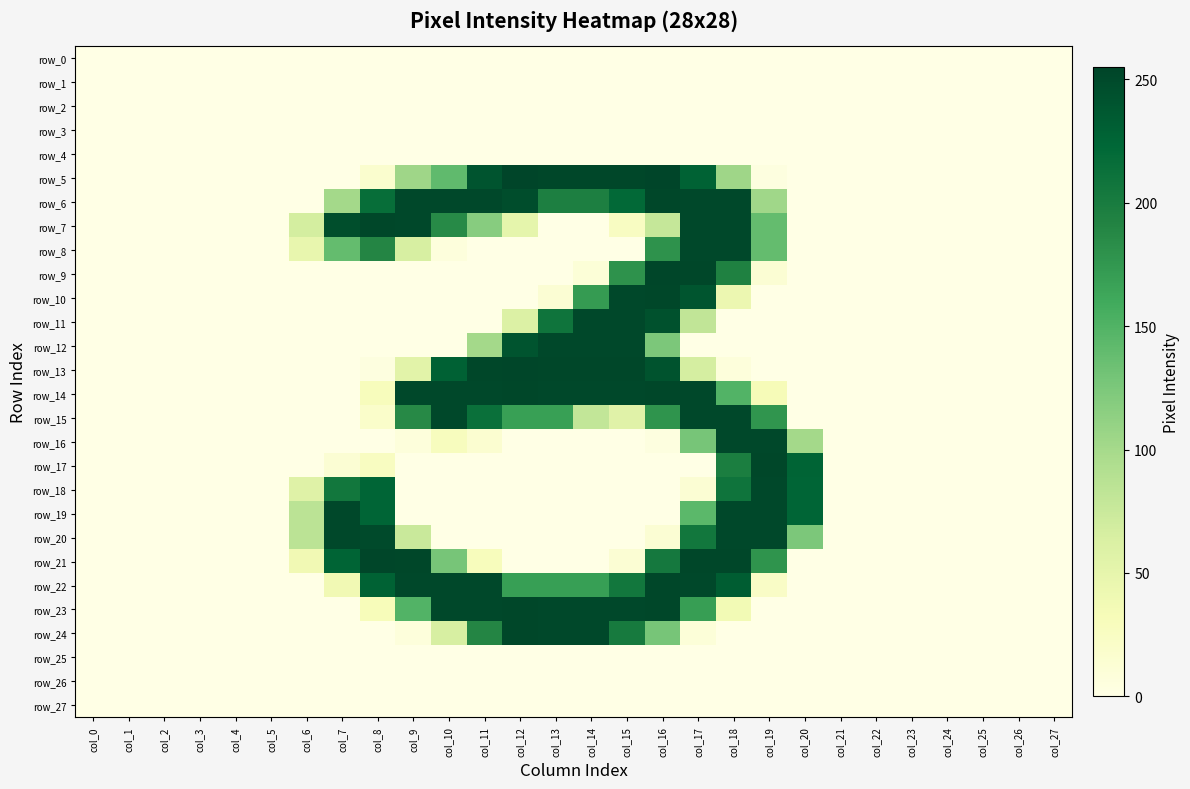

What is the difference between the second highest and minimum values in the row_18 series?

225